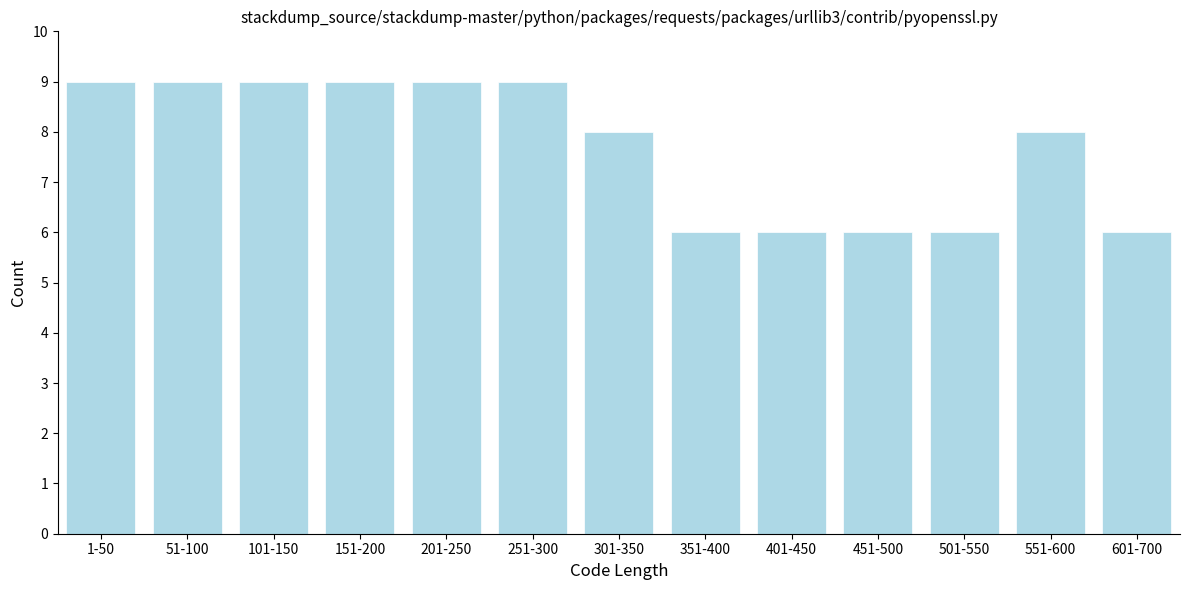

Reading left to right, what are all the values shown in this chart?

1-50=9	51-100=9	101-150=9	151-200=9	201-250=9	251-300=9	301-350=8	351-400=6	401-450=6	451-500=6	501-550=6	551-600=8	601-700=6